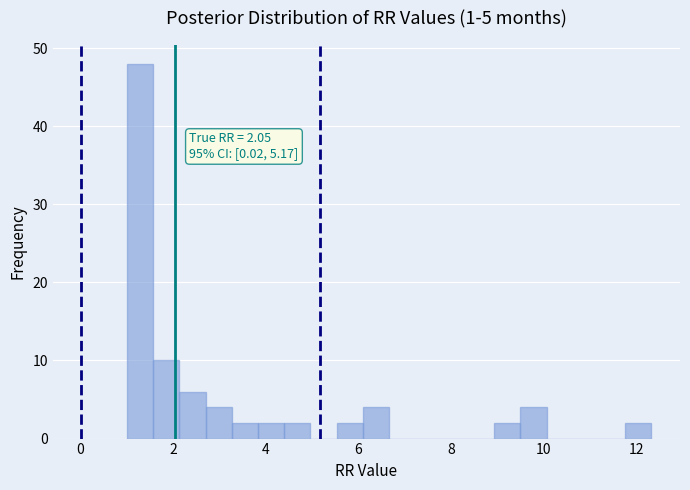

Read against the x-axis, roughly where is the centre of the tallest bar?

1.2